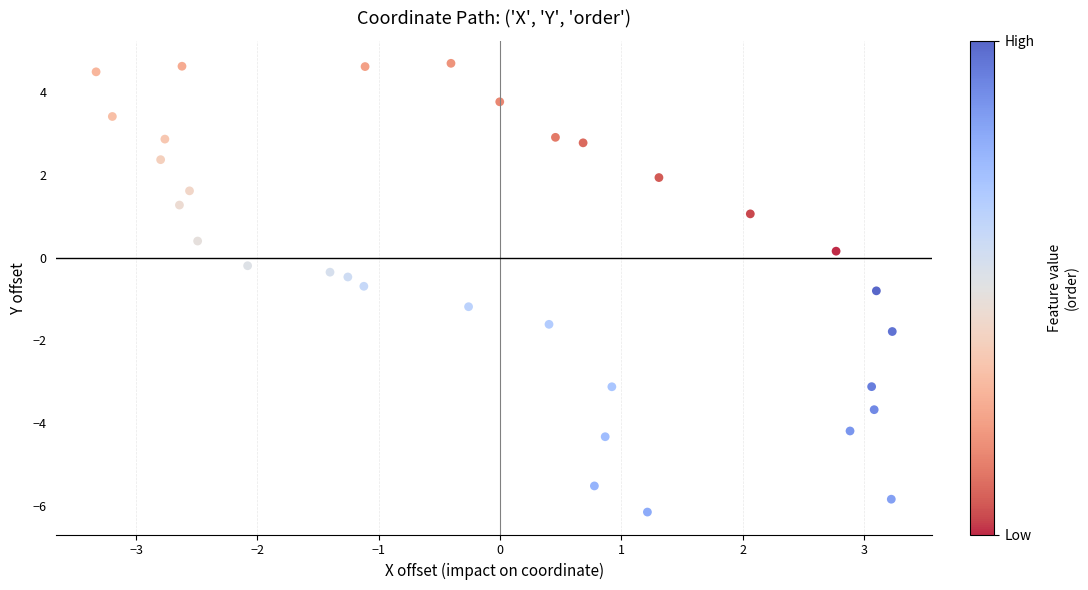

What is the range of X values (max minus min)?

6.6